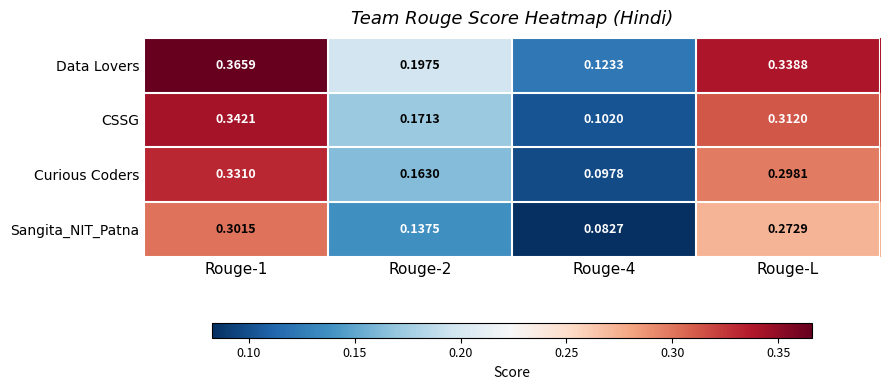

Which series has the largest total across all categories?

Data Lovers